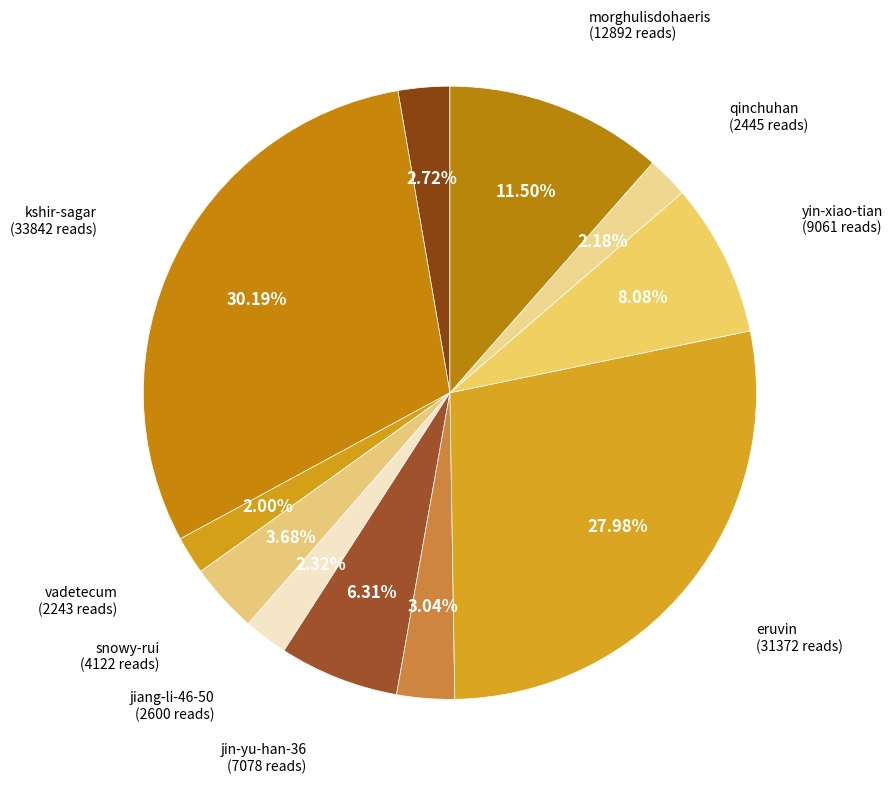

How many slices are in this pie chart?

11